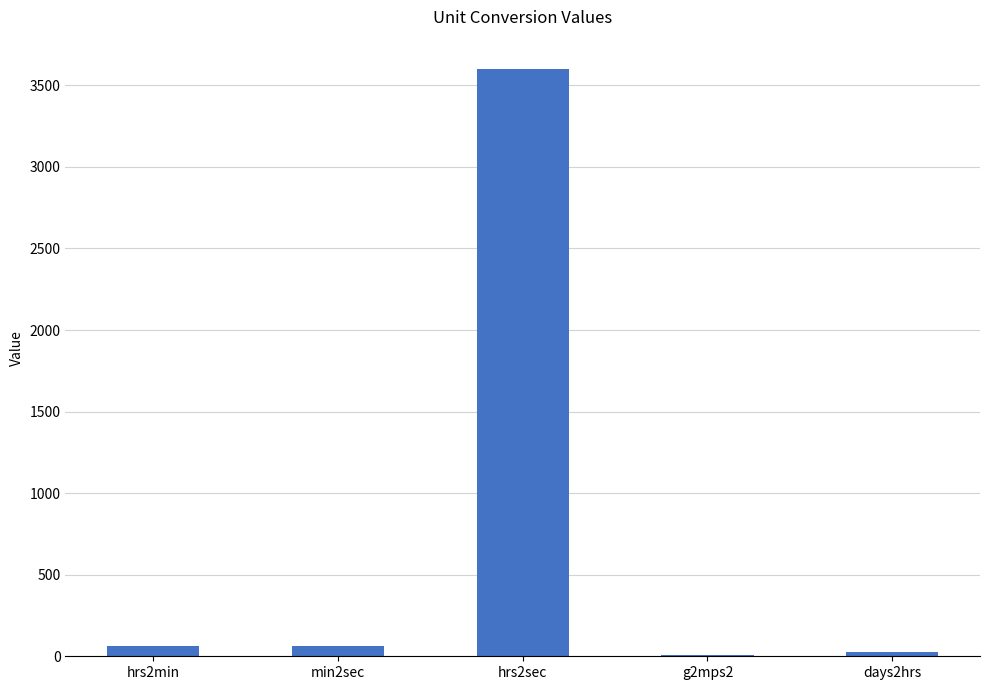

The value at min2sec is 60.0. True or false?

True